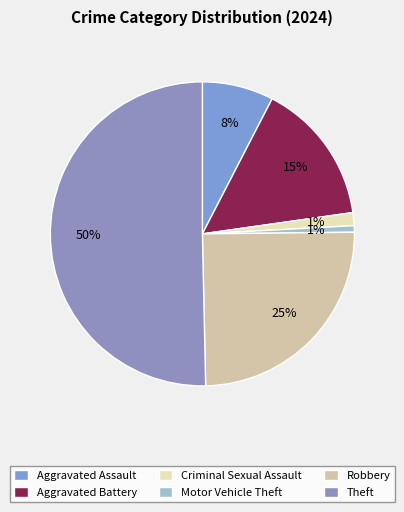

Which category has the biggest portion of the pie?

Theft